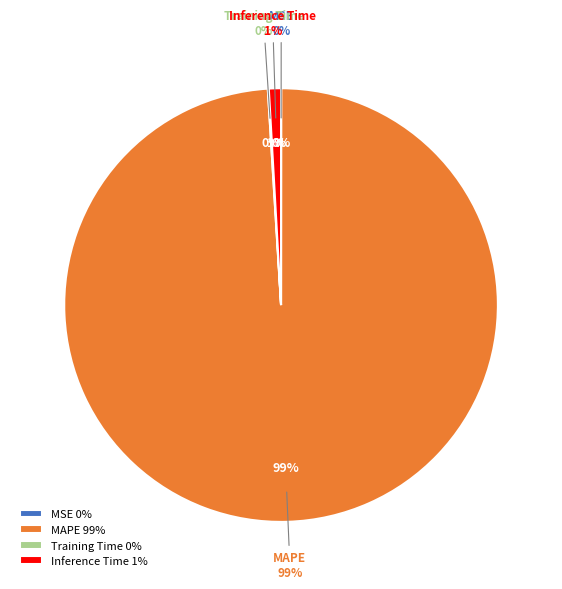

To the nearest percent, what percentage of the pie is MAPE?

99%